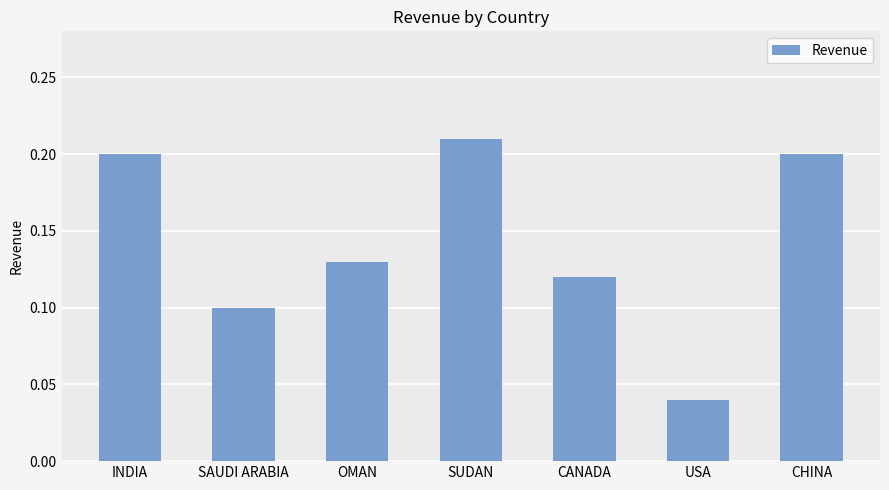

How many values are between 0 and 1?

7